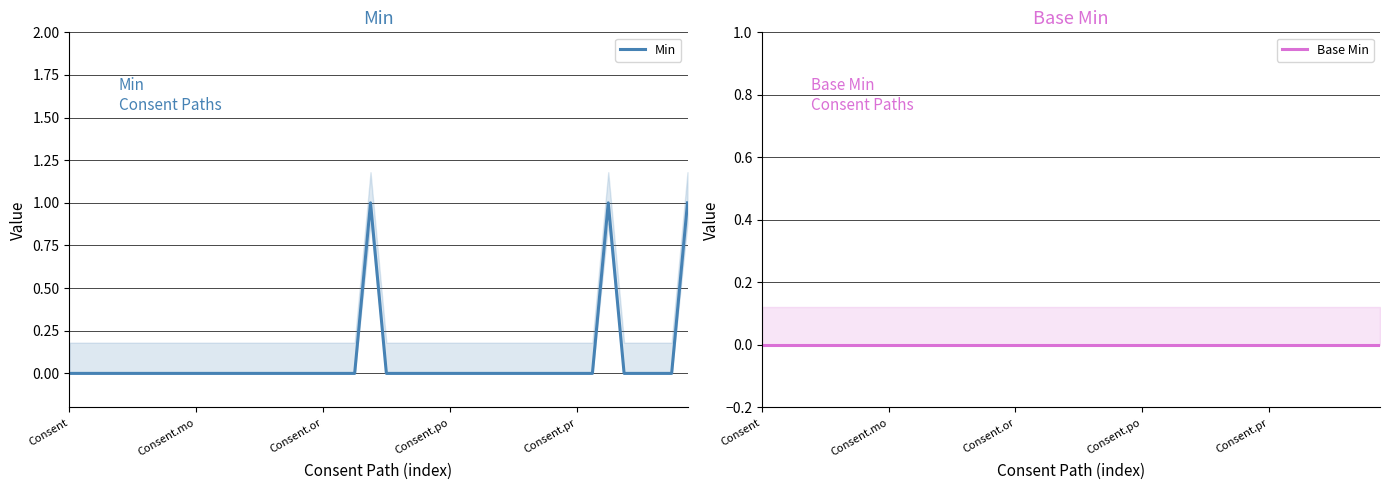

At which category is the sum across all series the highest?

19